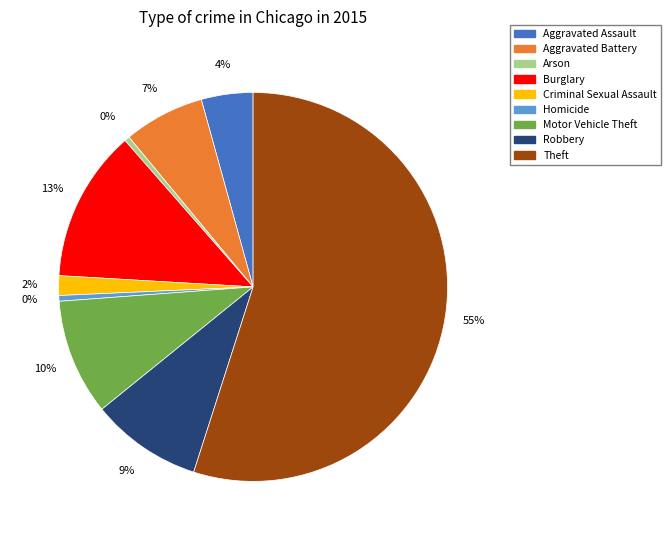

Which slice represents more than half of the pie?

Theft